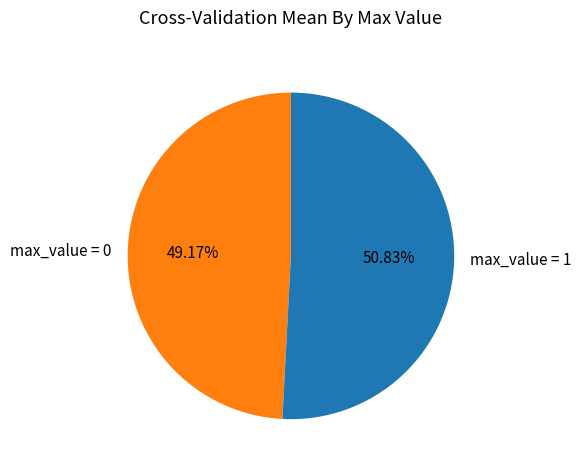

Combined, do max_value = 0 and max_value = 1 account for over 50%?

Yes